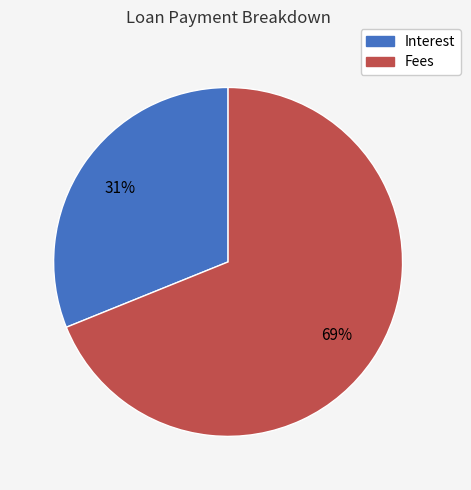

What is the smallest slice in the pie chart?

Interest